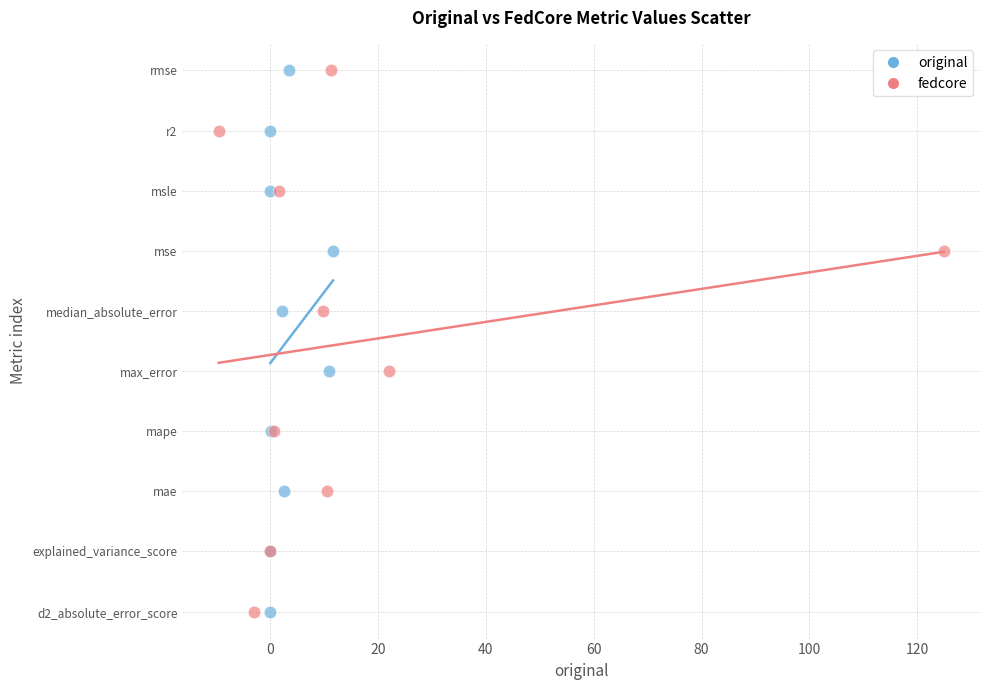

What are all the series names shown in the legend?

original, fedcore